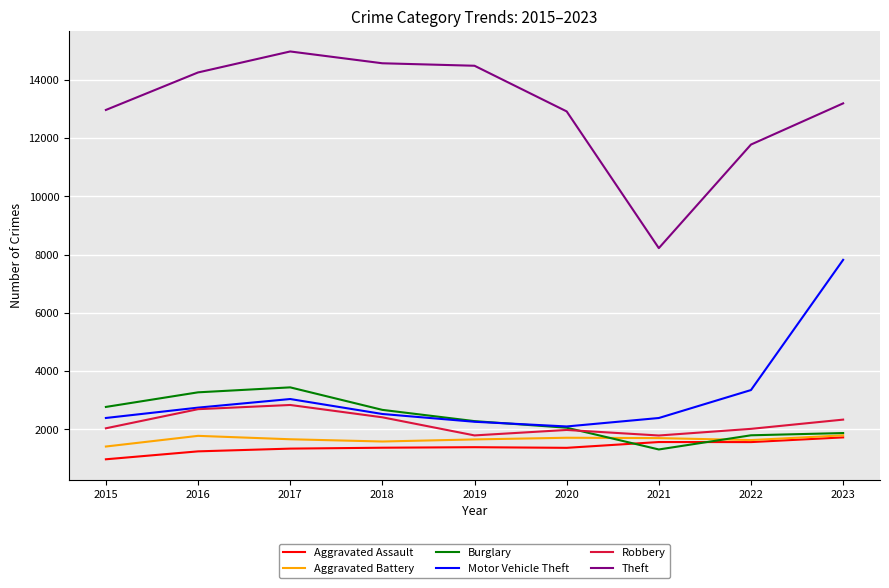

At which label is Motor Vehicle Theft closest to 4961?

2022